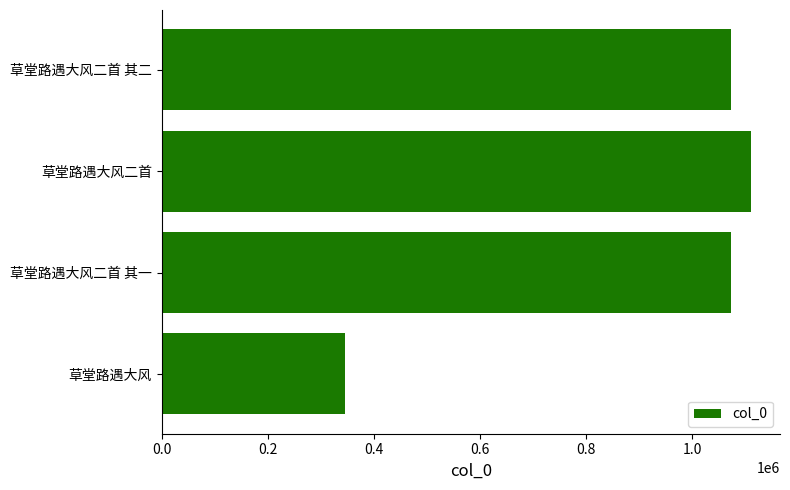

At which category does the chart reach its peak across all series?

草堂路遇大风二首